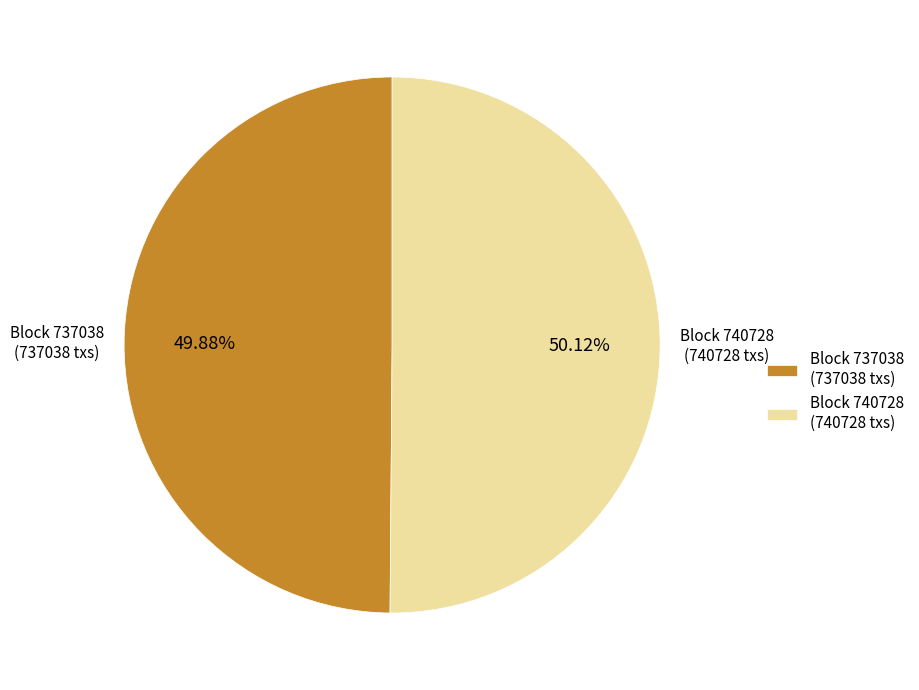

What is the ratio of the value at Block 737038 (737038 txs) to the value at Block 740728 (740728 txs)?

1.0